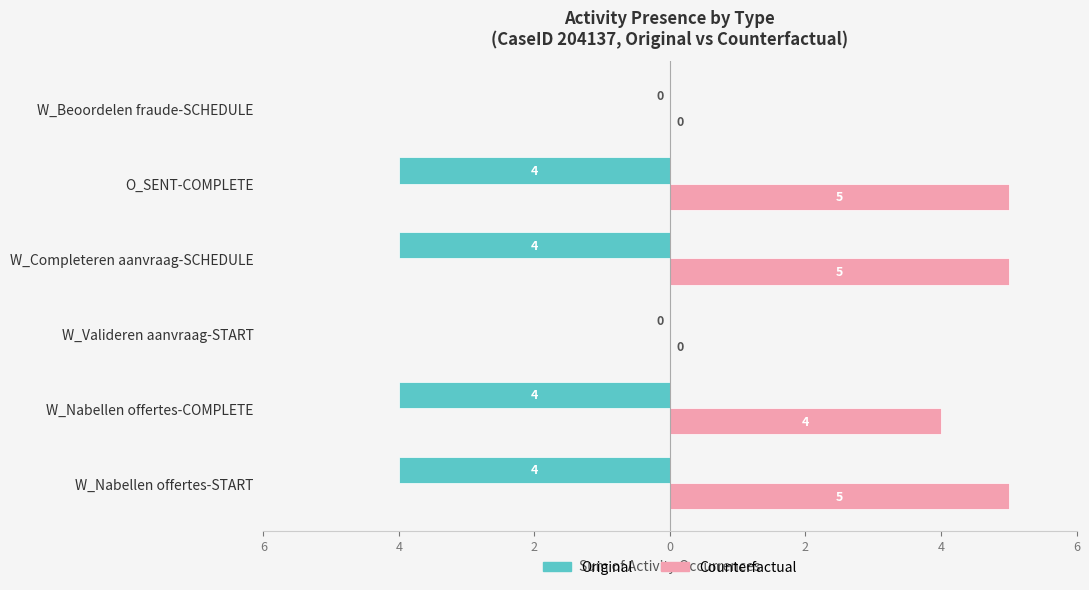

What are all the series names shown in the legend?

Original, Counterfactual